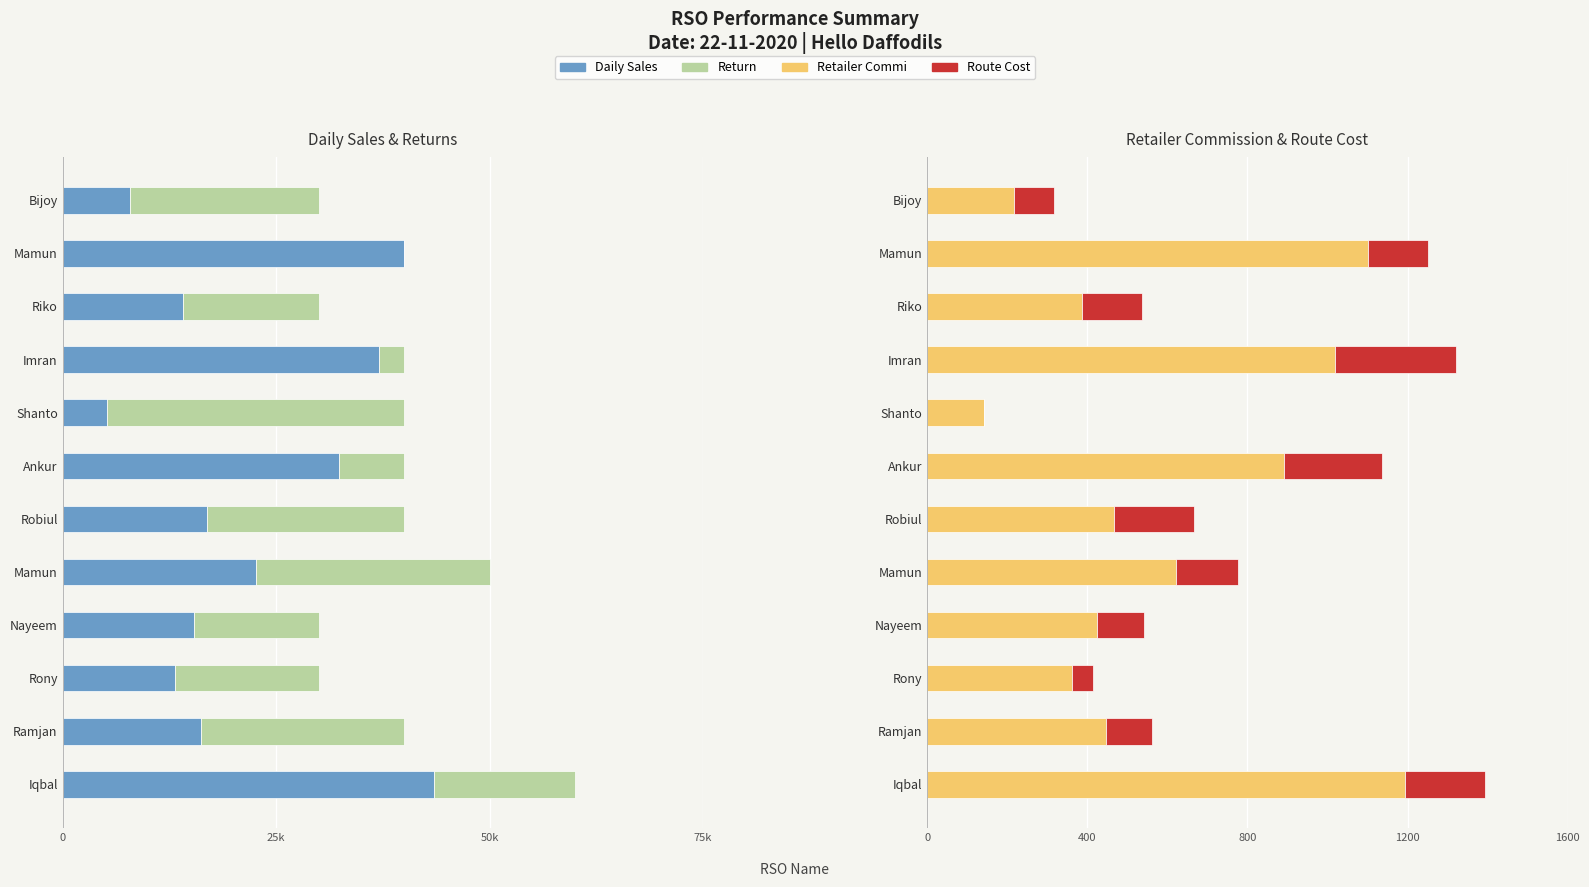

Is it true that Return equals -10594.3 at Ankur?

False